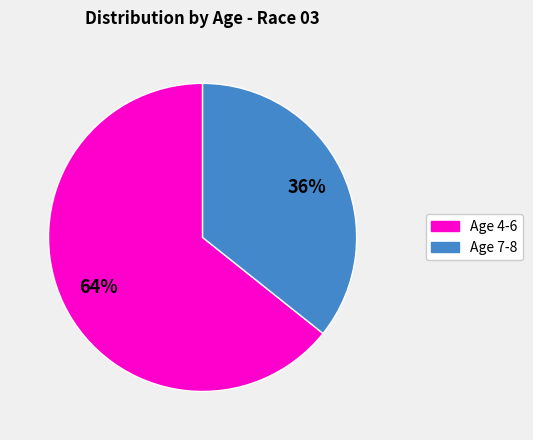

Does any single category account for the majority?

Yes